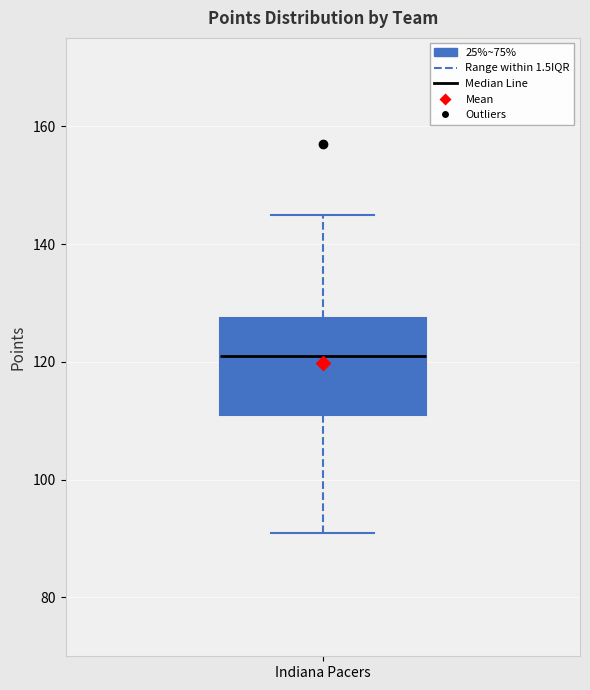

Read this box plot against the y-axis: the position of the median line, the range covered by the box, and the ends of both whiskers. The values are not printed on the chart, so give them approximately, as read against the axis.

median 122, box 112 to 128, whiskers 92 to 146